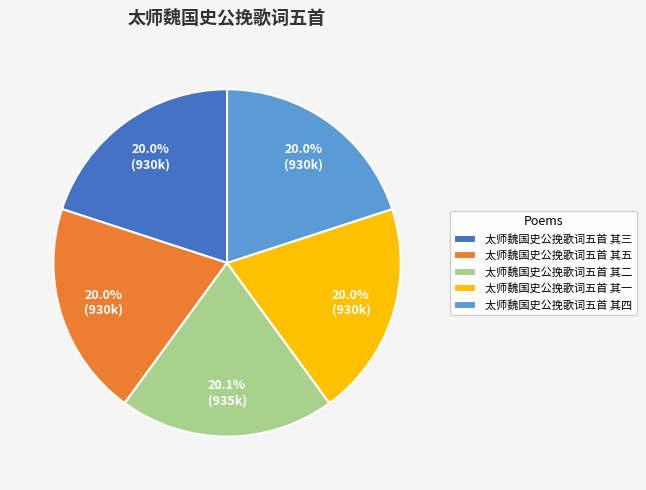

What percentage is the 太师魏国史公挽歌词五首 其四 slice, to the nearest percent?

20%